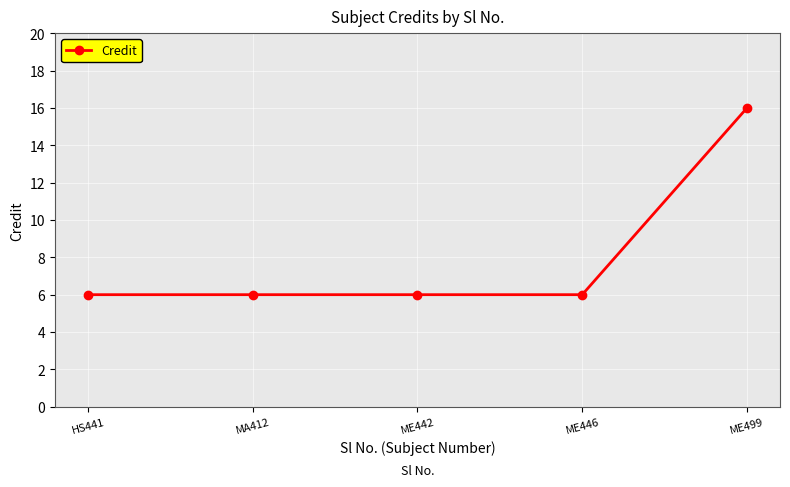

What is the maximum value shown in the chart?

16